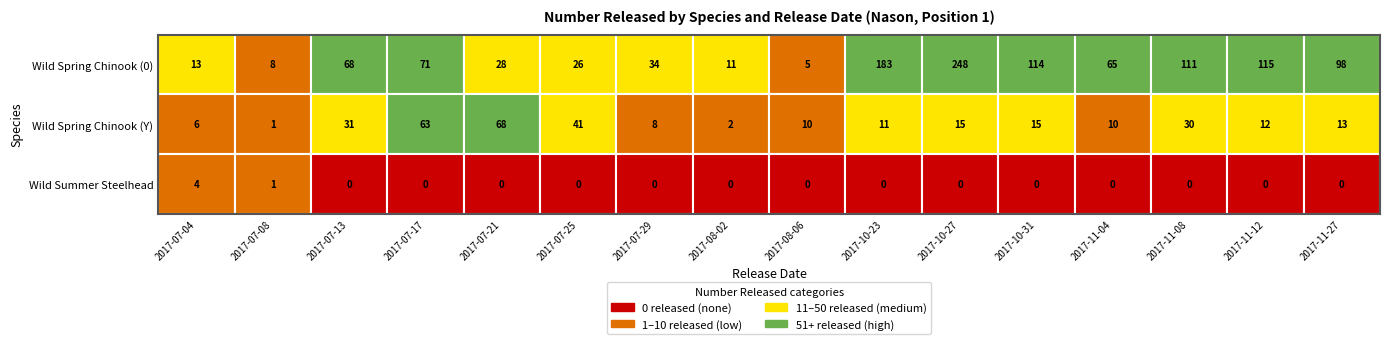

Is the value of Wild Summer Steelhead at 2017-11-04 greater than the value of Wild Spring Chinook (0) at 2017-07-13?

No